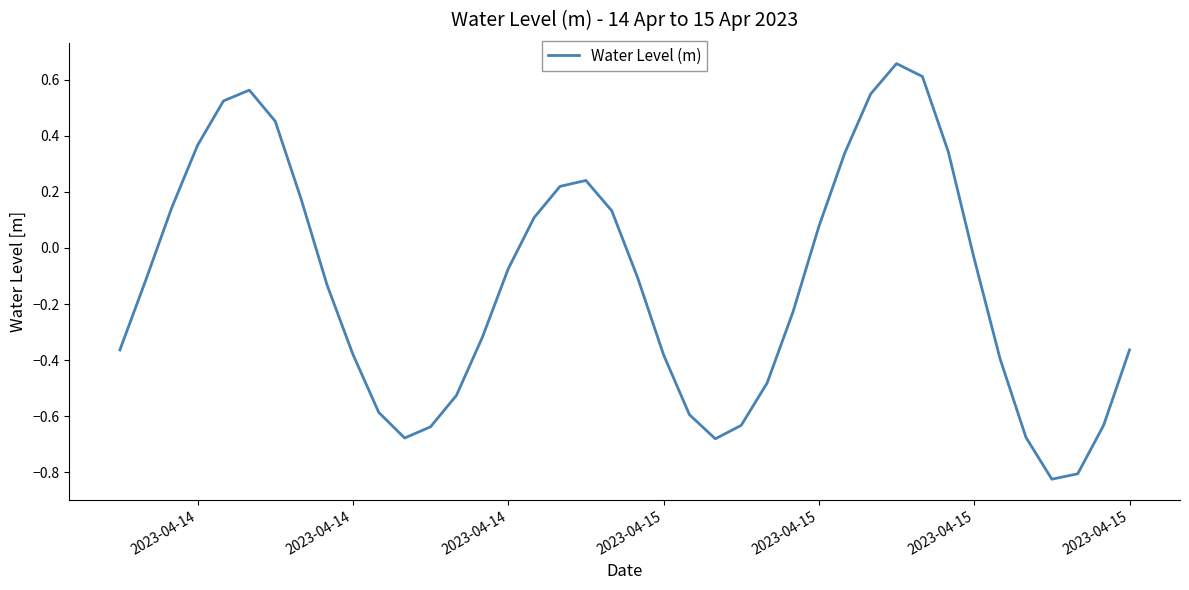

Reading left to right, transcribe all the data shown in this chart.

-0.4	-0.1	0.1	0.4	0.5	0.6	0.5	0.2	-0.1	-0.4	-0.6	-0.7	-0.6	-0.5	-0.3	-0.1	0.1	0.2	0.2	0.1	-0.1	-0.4	-0.6	-0.7	-0.6	-0.5	-0.2	0.1	0.3	0.5	0.7	0.6	0.3	-0.0	-0.4	-0.7	-0.8	-0.8	-0.6	-0.4